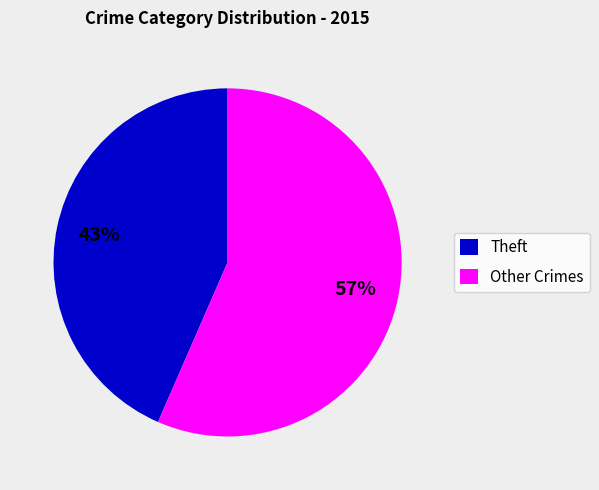

To the nearest percent, what is the combined percentage of Theft and Other Crimes?

100%